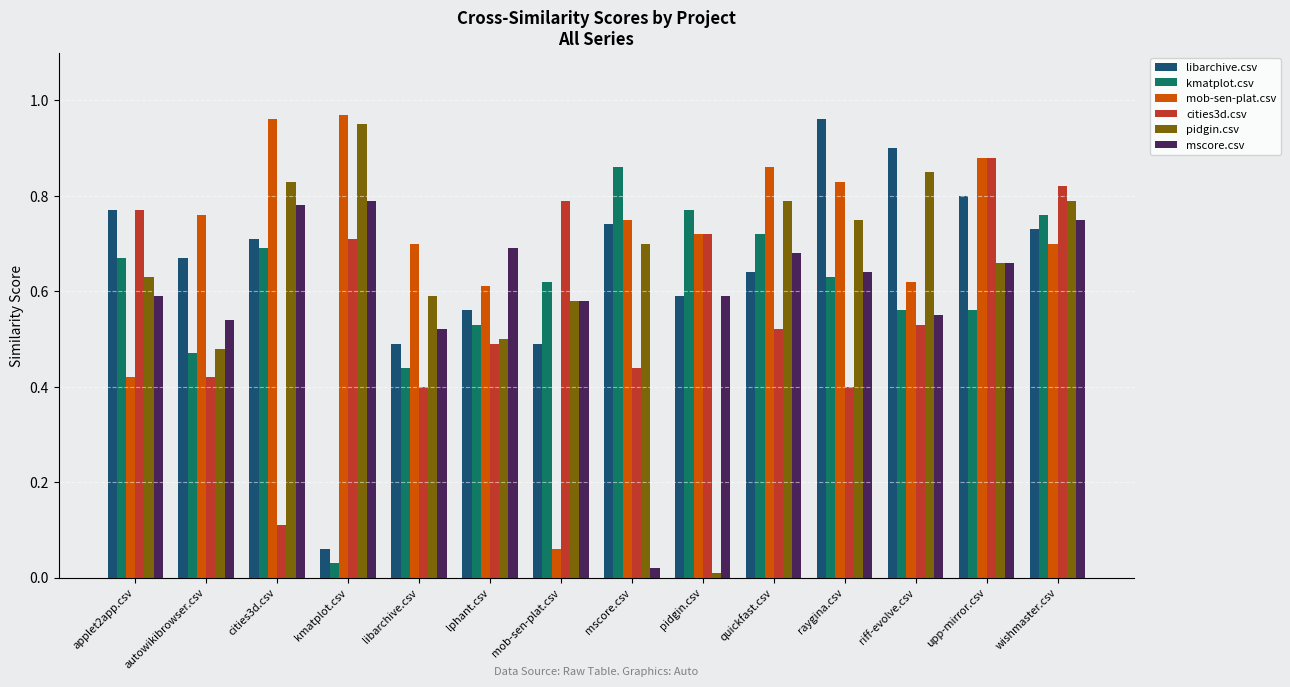

How many distinct data groups are displayed?

6